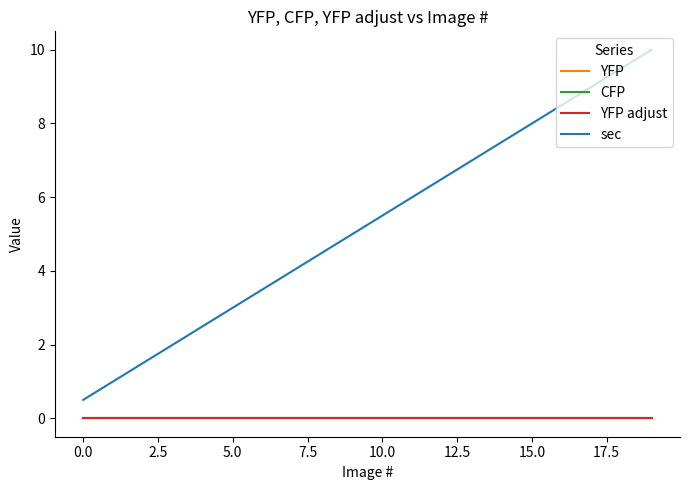

True or false: YFP and sec intersect in this chart.

False